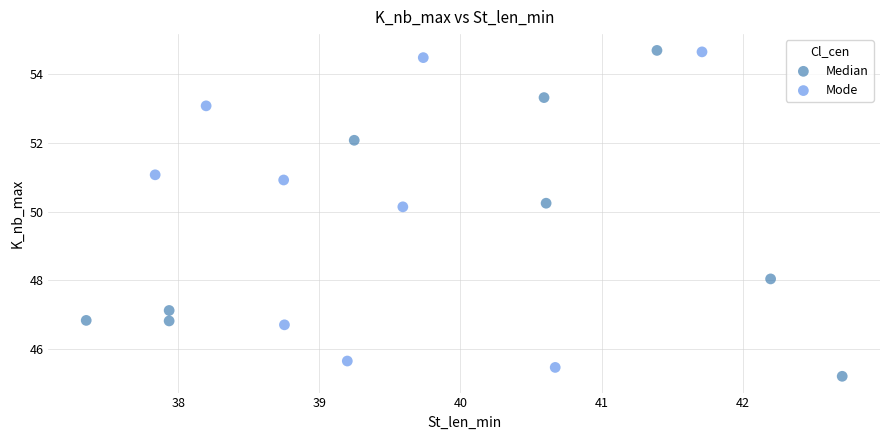

Which series reaches the minimum Y coordinate?

Median